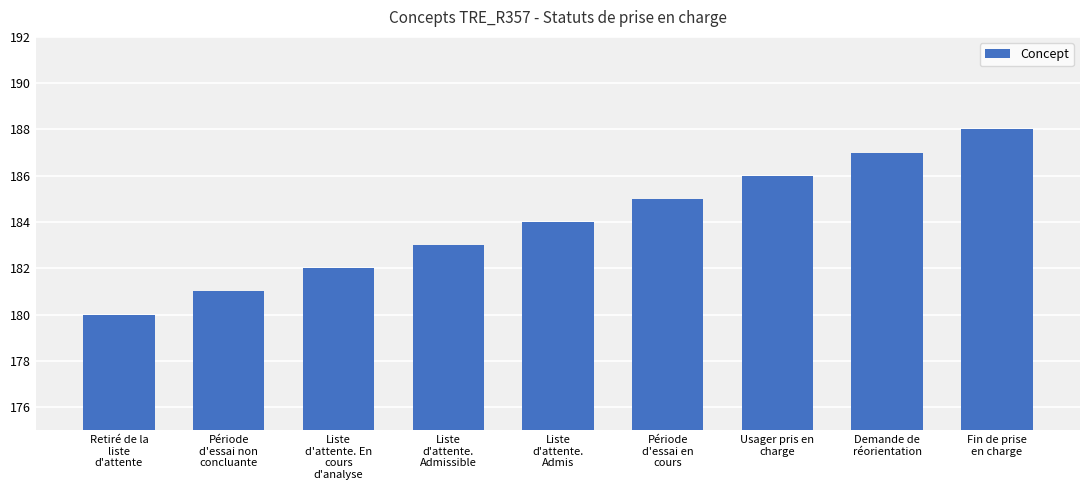

Rank the categories by value from highest to lowest.

Fin de prise
en charge, Demande de
réorientation, Usager pris en
charge, Période
d'essai en
cours, Liste
d'attente.
Admis, Liste
d'attente.
Admissible, Liste
d'attente. En
cours
d'analyse, Période
d'essai non
concluante, Retiré de la
liste
d'attente